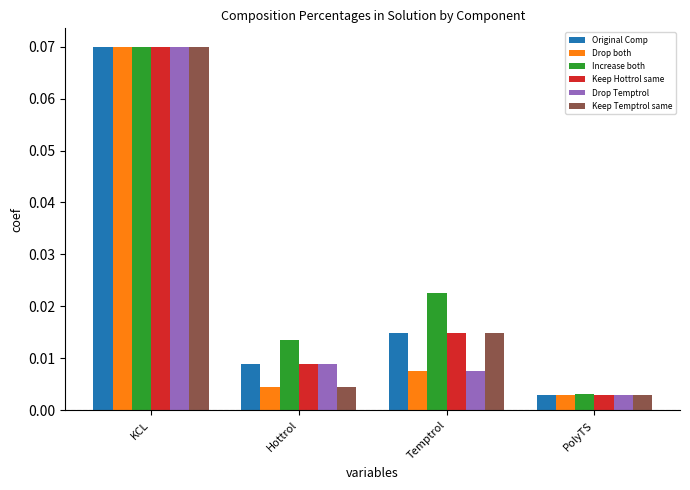

Between Temptrol and PolyTS, which series saw the biggest shift?

Increase both